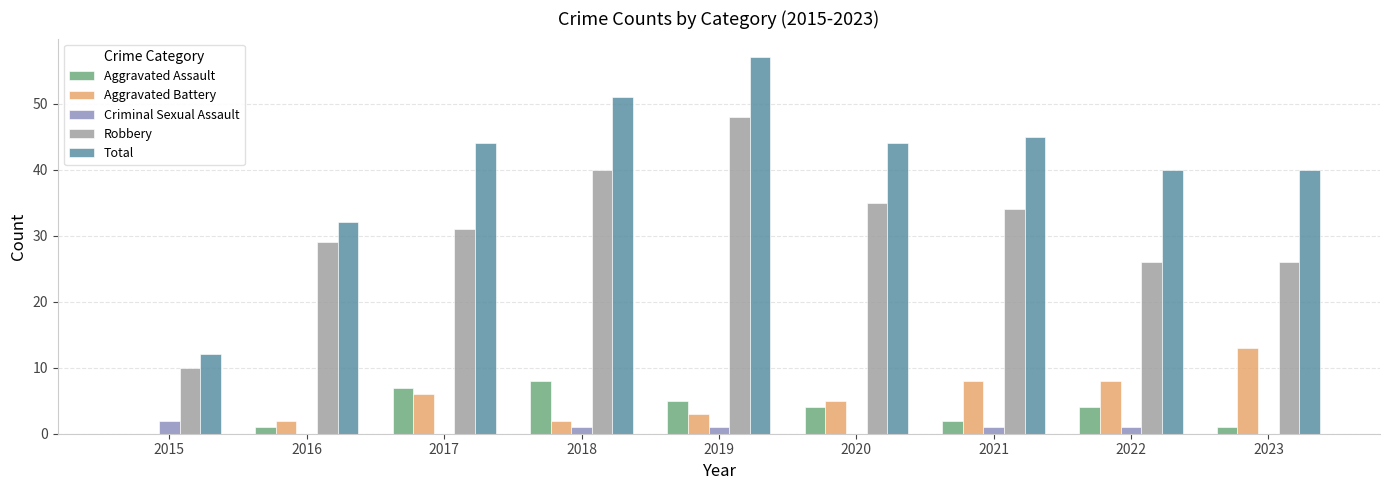

Does the chart contain stacked bars?

No